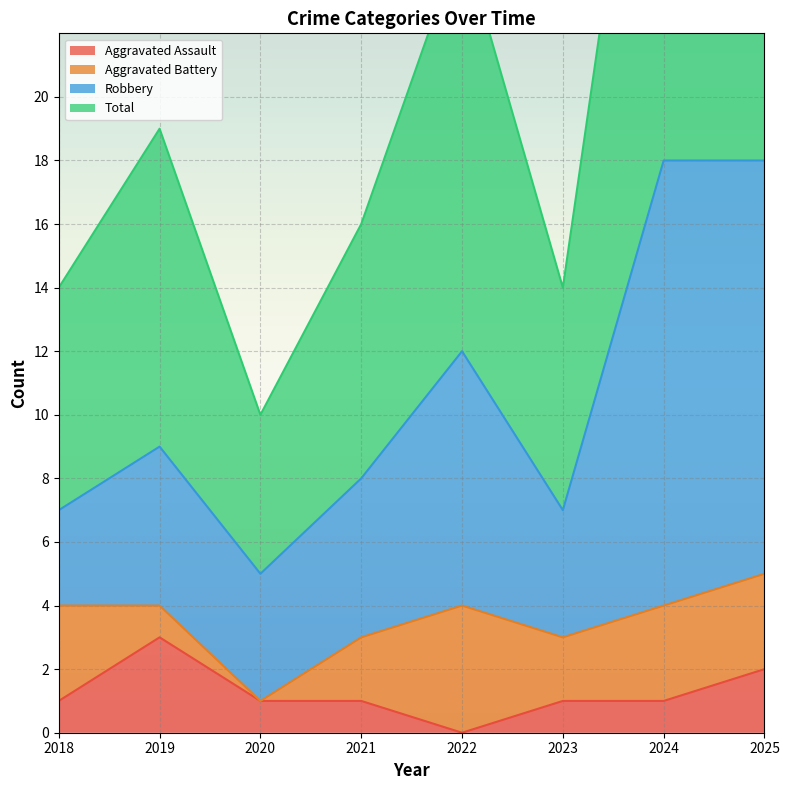

The value of Aggravated Assault at 2021 is 0. True or false?

False